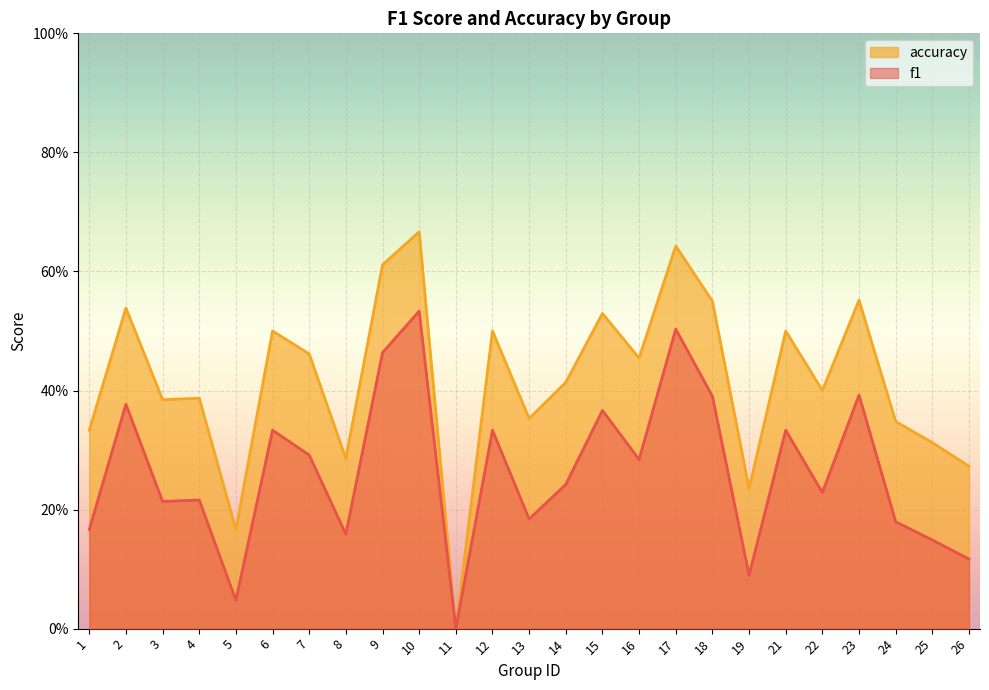

What is the total value across all series at 8?

0.4